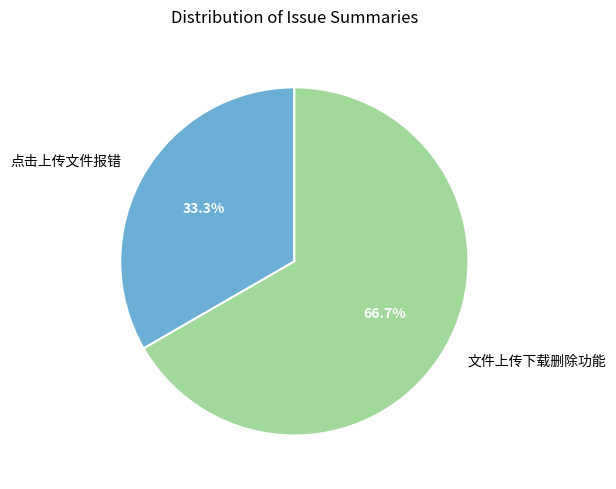

Which category has the smallest portion of the pie?

点击上传文件报错